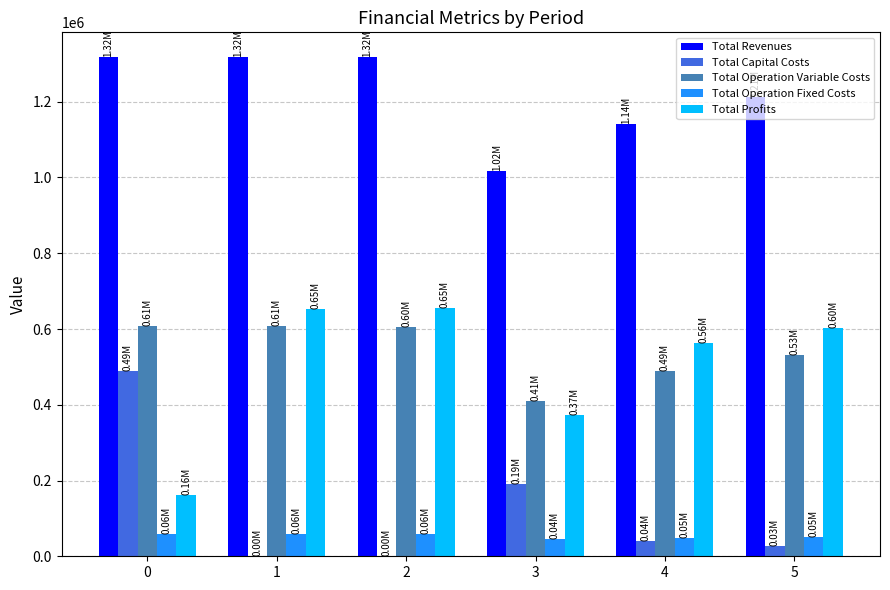

Is the value of Total Profits at 5 greater than the value of Total Revenues at 4?

No